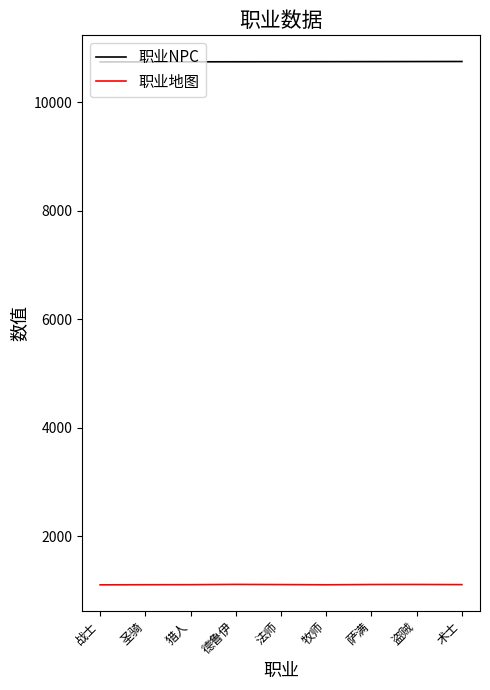

What is the maximum value shown in the chart?

10755